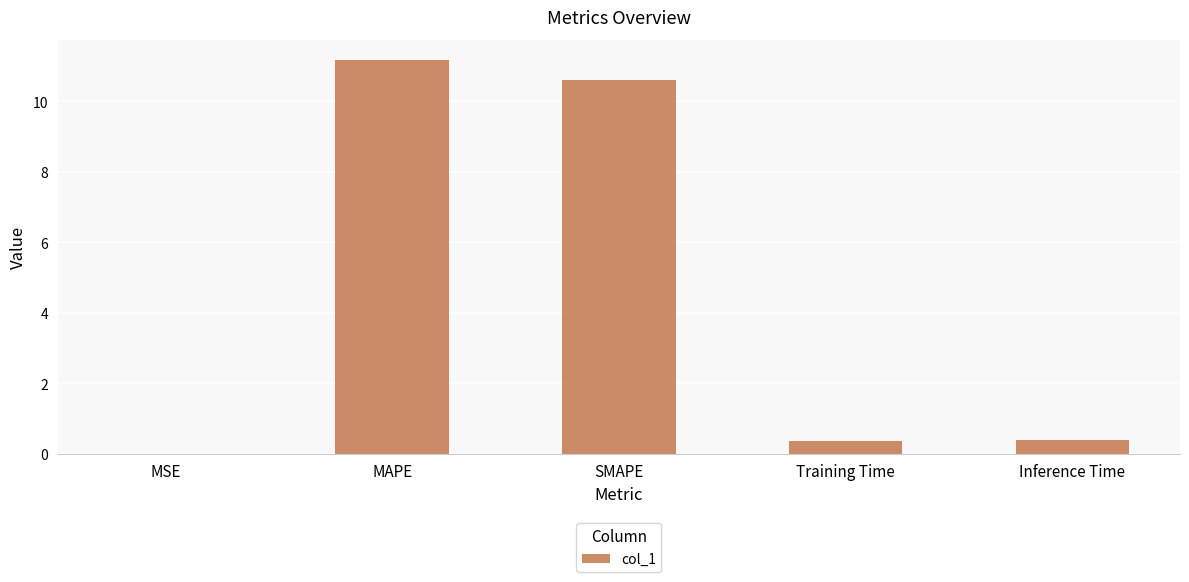

Which label corresponds to the largest value in the chart?

MAPE